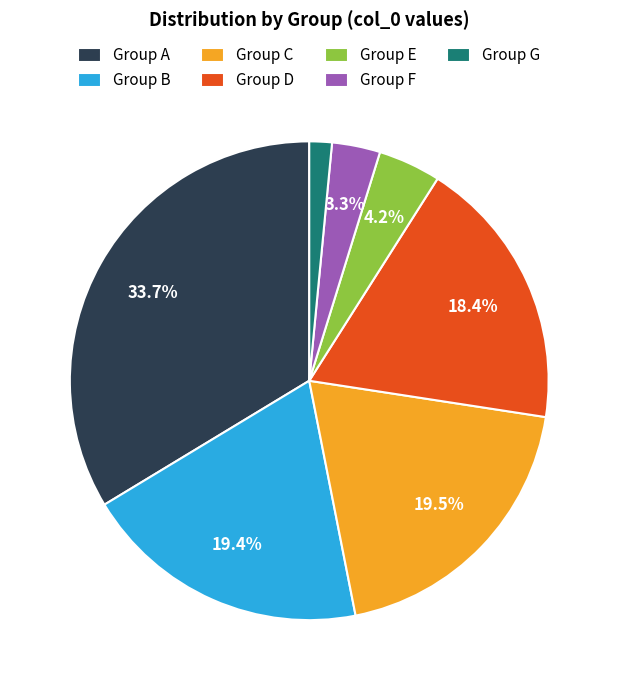

Combined, what portion of the pie is Group F and Group D?

21.7%